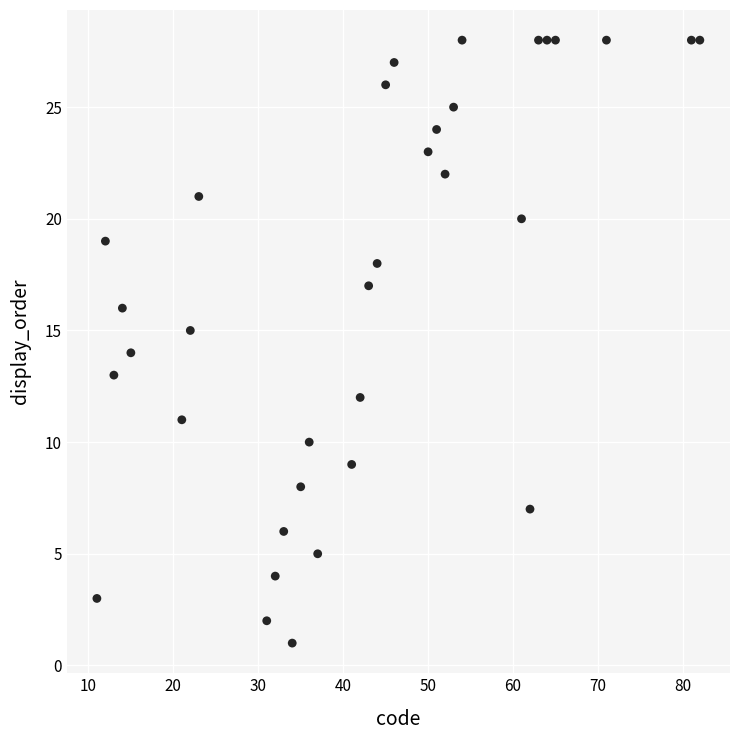

What is the range of X values (max minus min)?

71